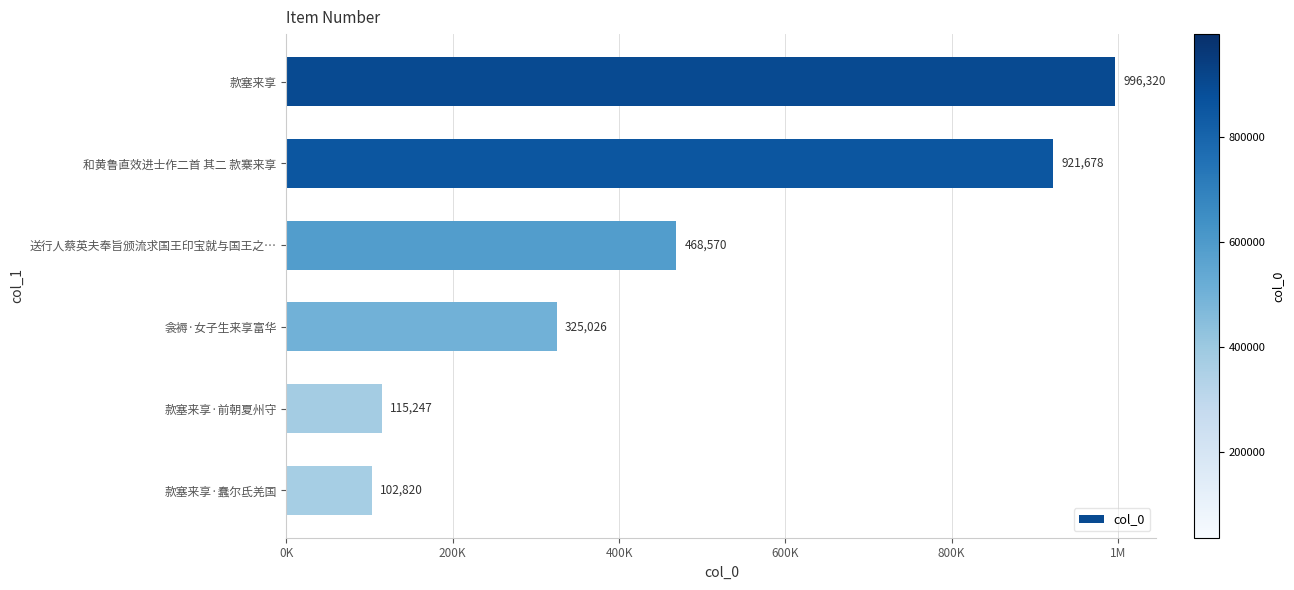

Where is the data nearest to the value 549570?

送行人蔡英夫奉旨颁流求国王印宝就与国王之…